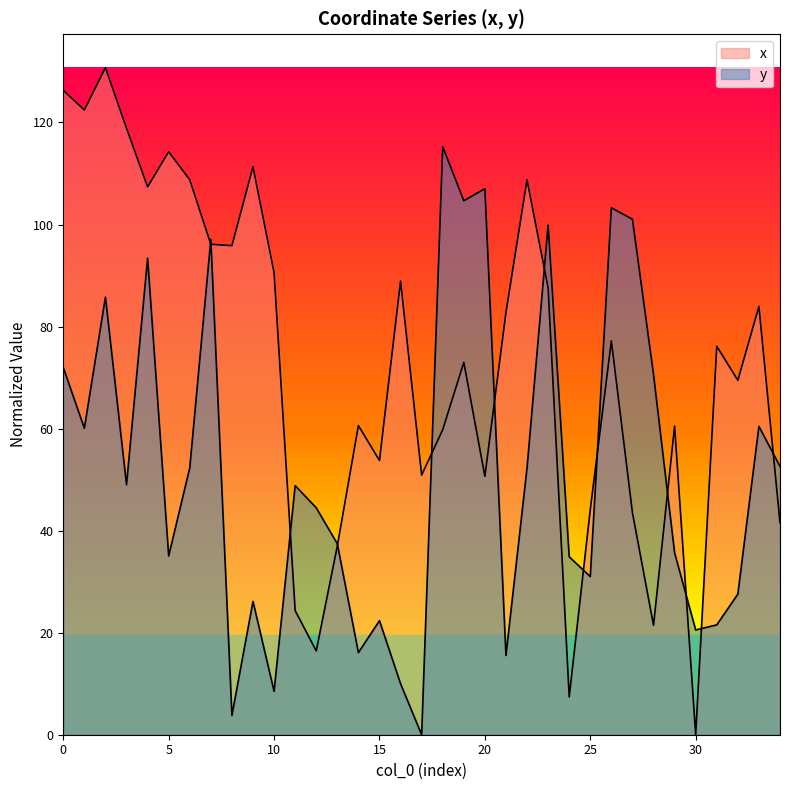

At which category is the sum across all series the highest?

2